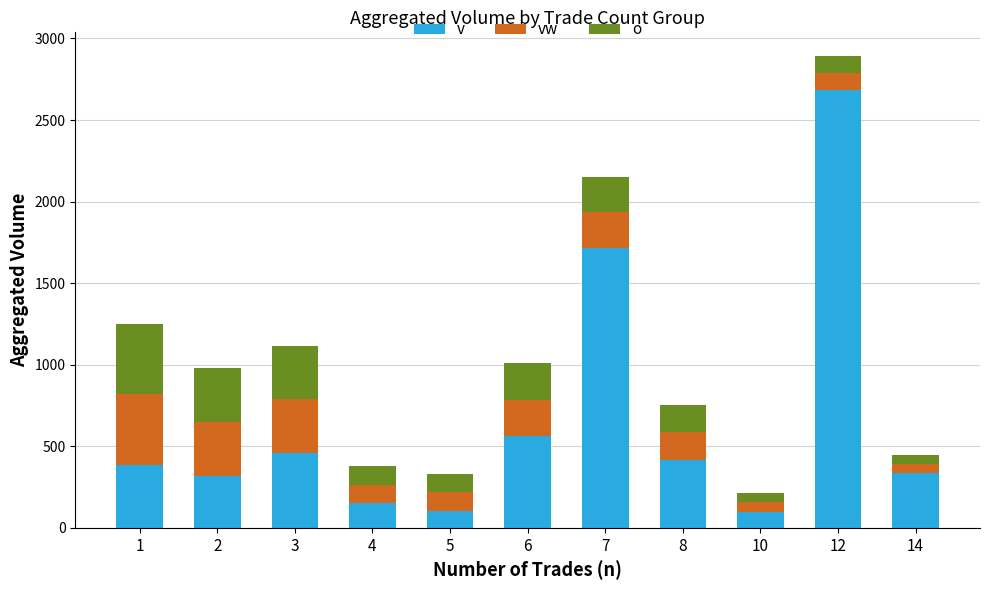

What is the total value across all series at 7?

2152.8